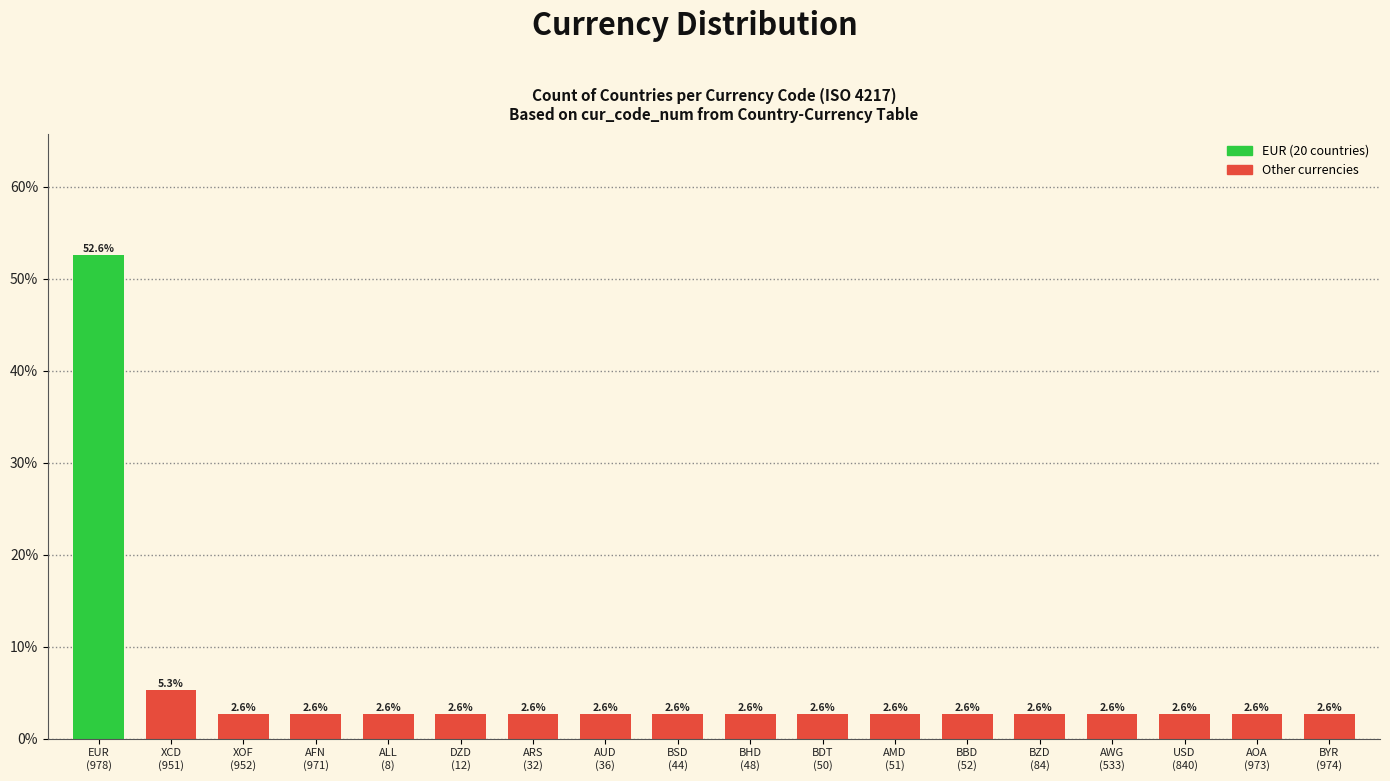

What position from the left is BZD
(84)?

14